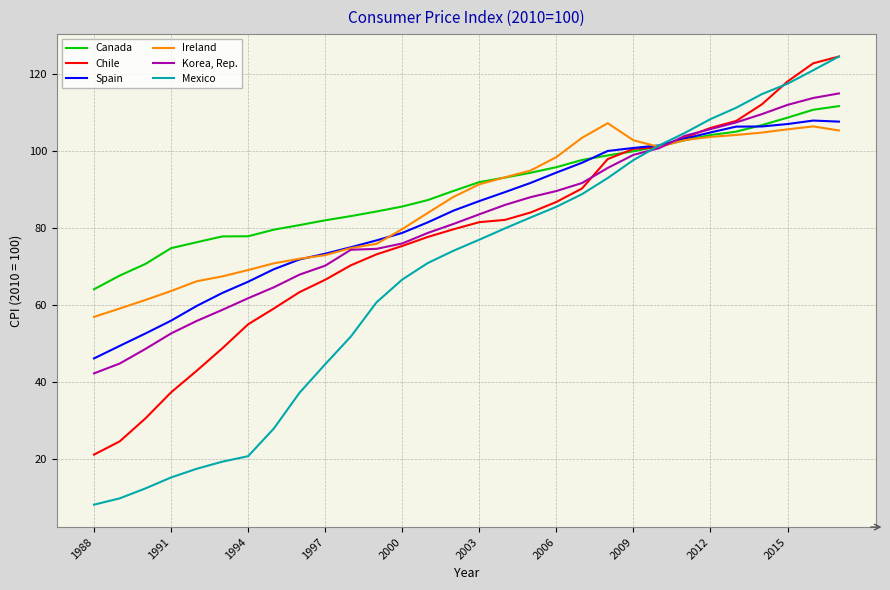

What is the highest value of the Ireland series?

107.2